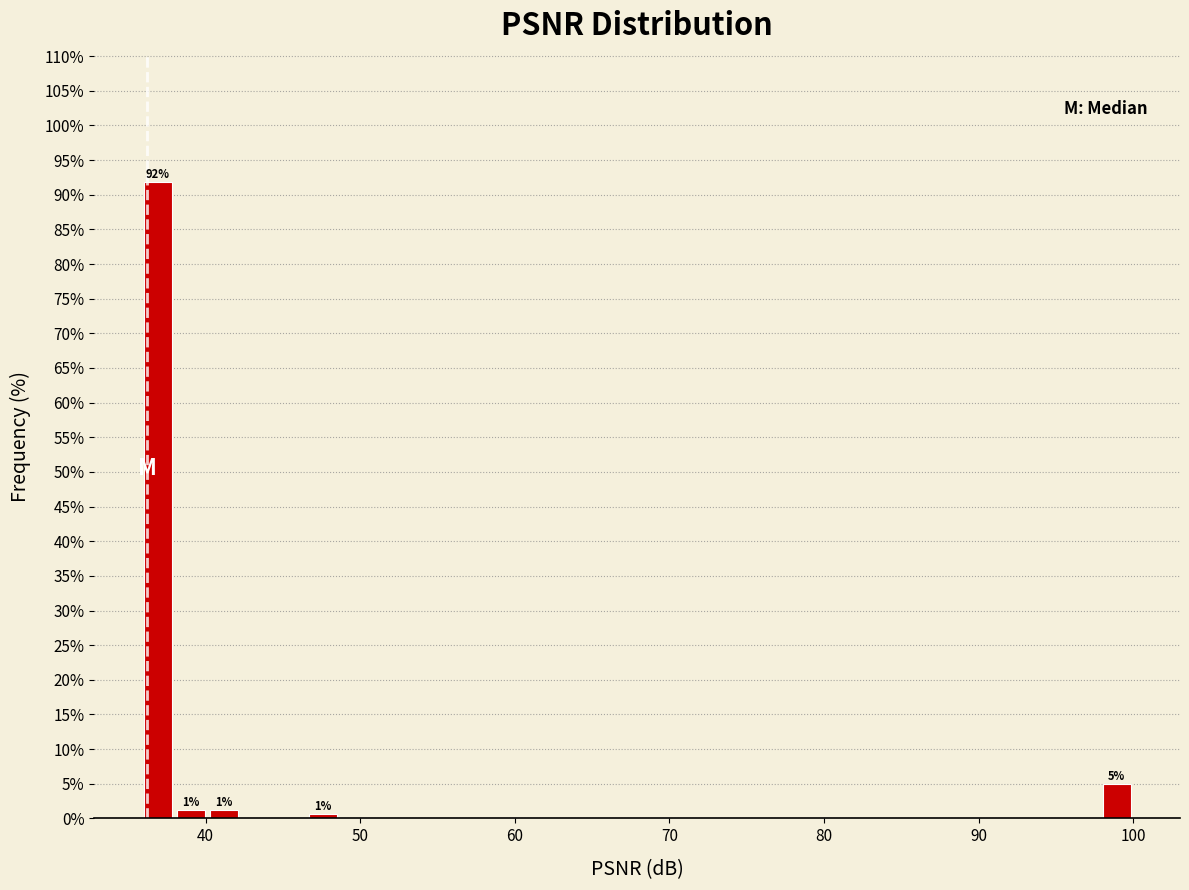

Around what value on the x-axis is the tallest bar? Give the approximate position of its centre, as read against the axis.

37